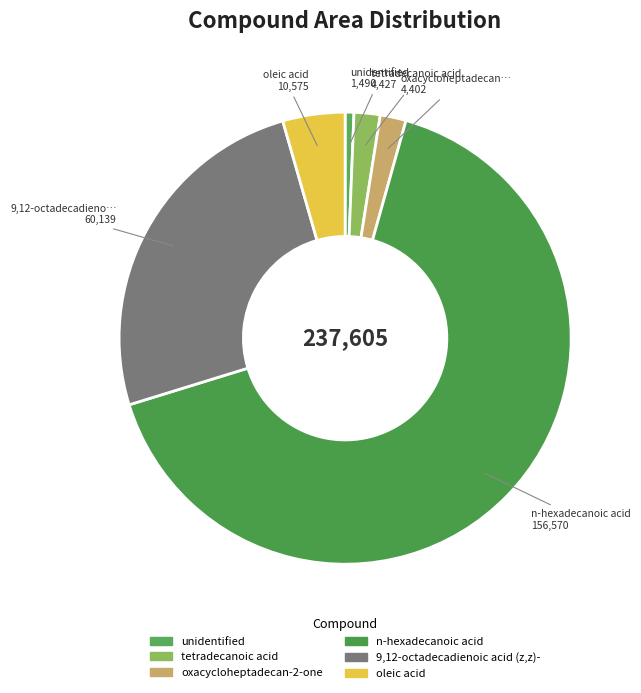

What is the change in value from tetradecanoic acid to oleic acid?

+6148.3